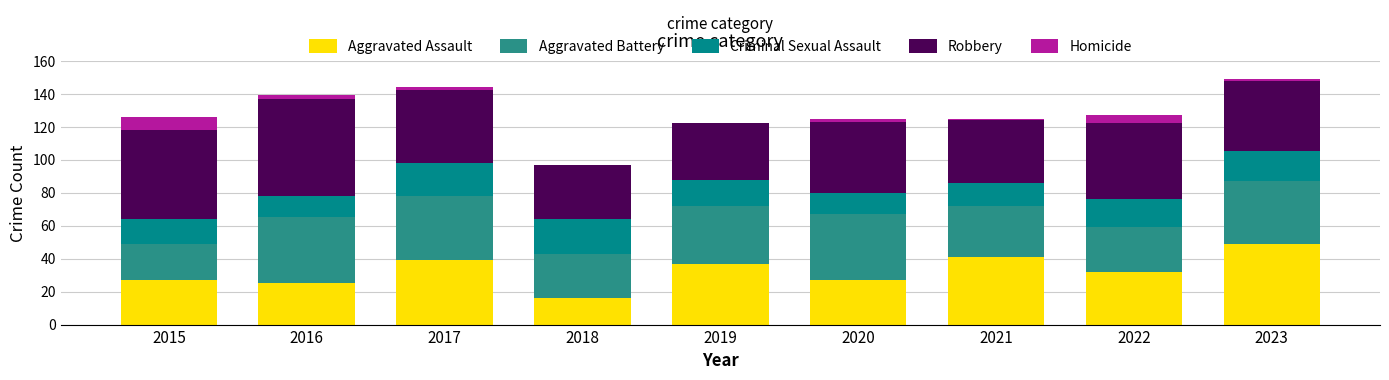

What is the maximum value for Aggravated Assault?

49